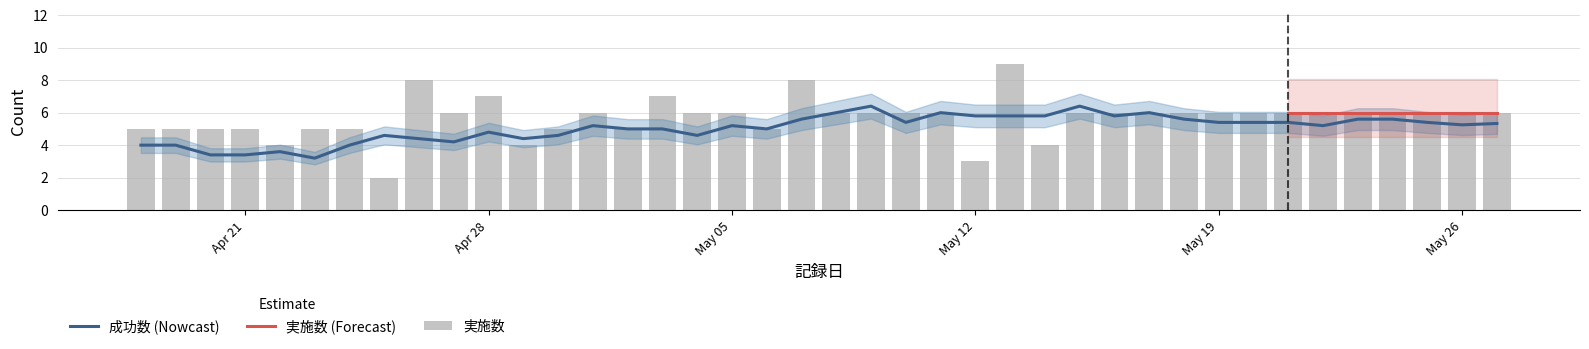

Count the values in the range 5 to 6.

30